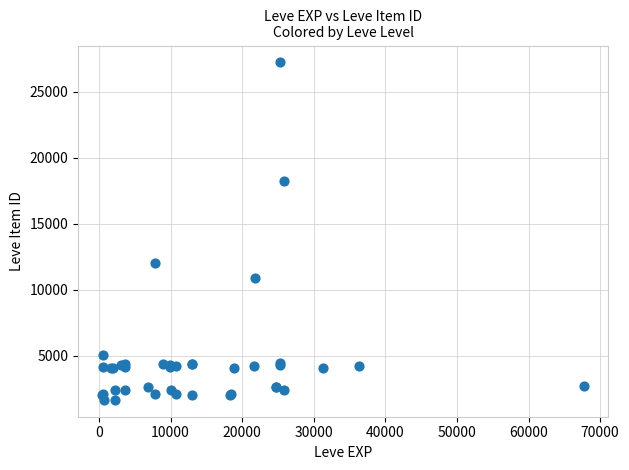

What Y value in the scatter plot is closest to 14448?

12018